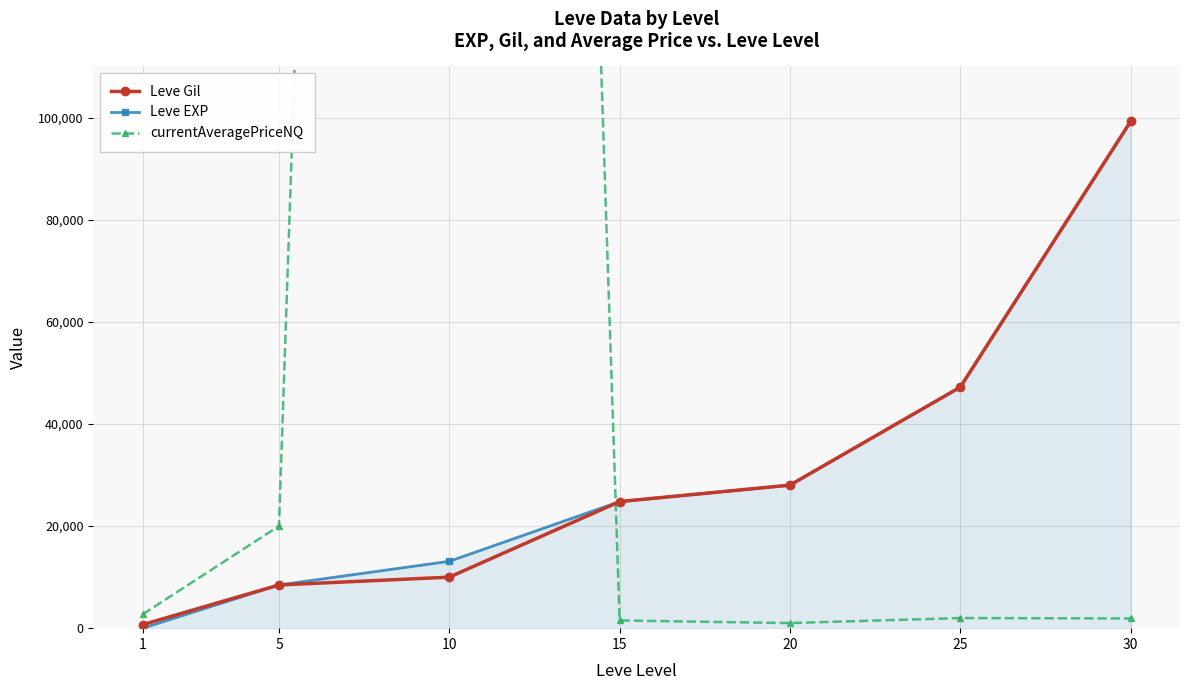

At 1, list the series in order from smallest to largest.

Leve EXP, Leve Gil, currentAveragePriceNQ